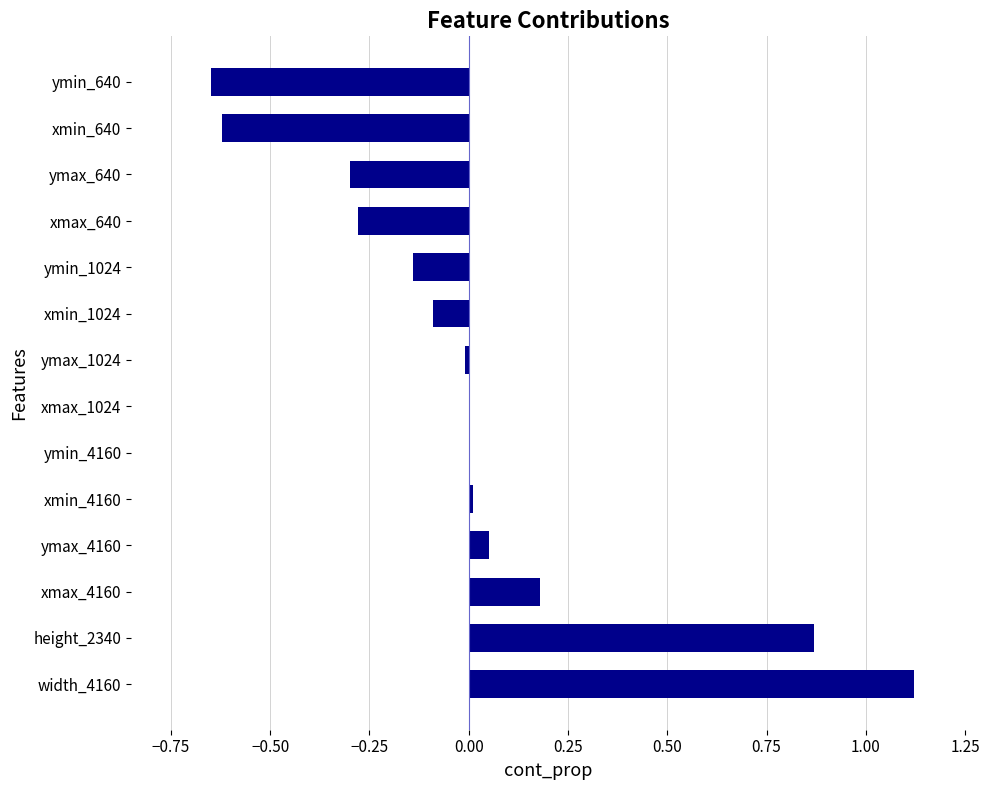

What is the maximum value shown in the chart?

1.1